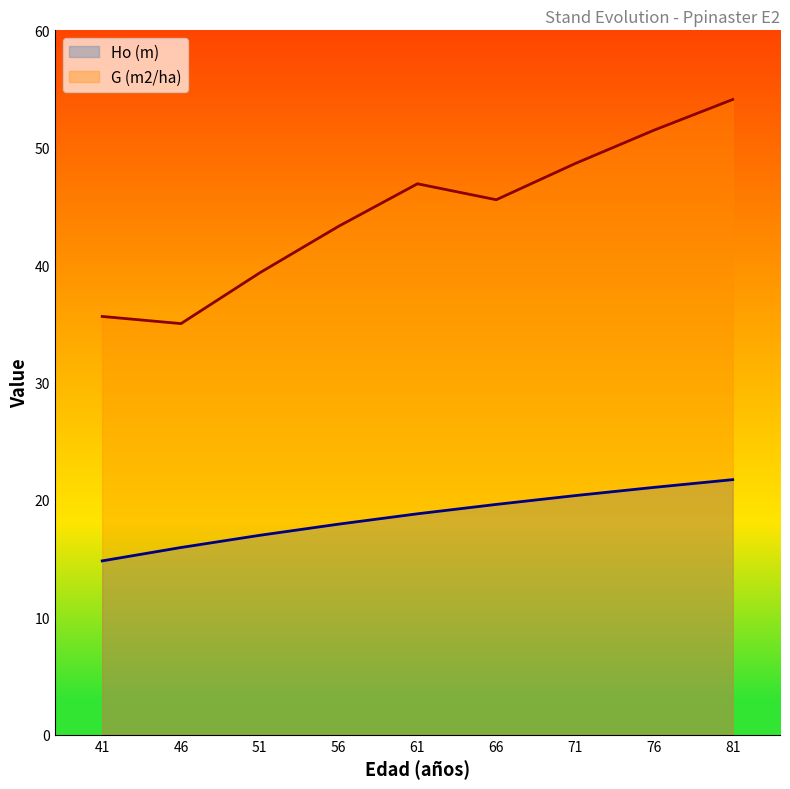

How many categories are shown in the chart?

9